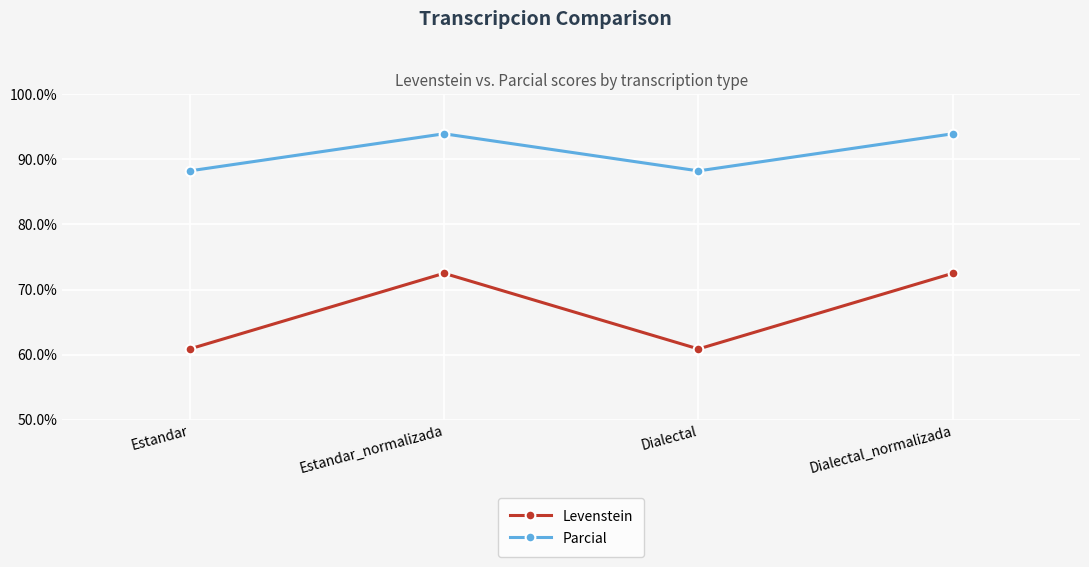

Rank the series by their maximum value, from highest to lowest.

Parcial, Levenstein